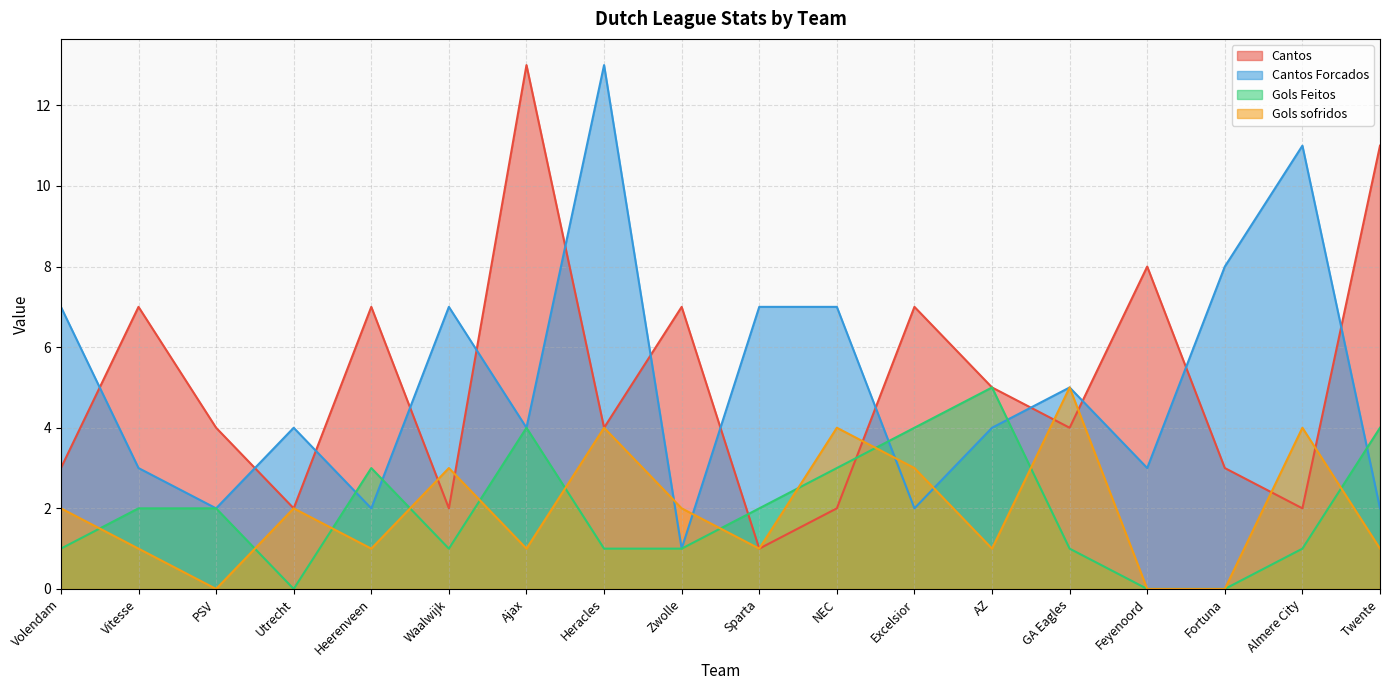

At which category does Gols Feitos reach its first local peak?

Heerenveen